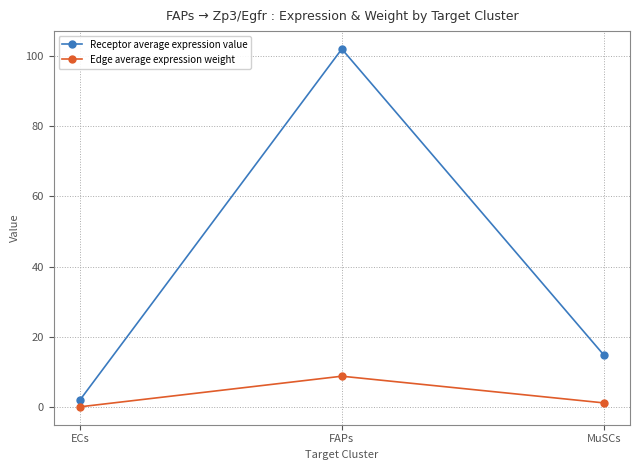

How many series are shown in this chart?

2